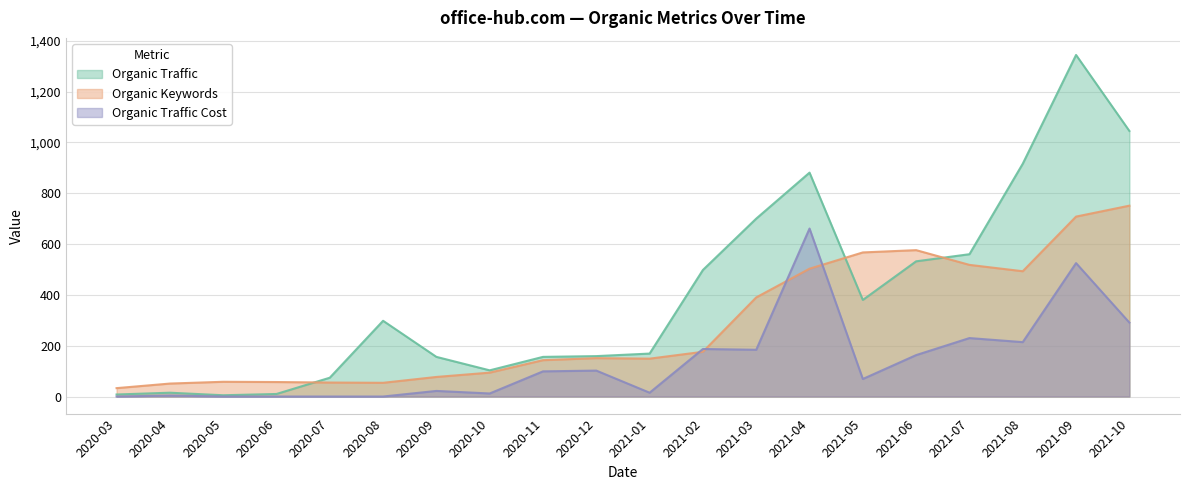

True or false: Organic Keywords has a value of 149 at 2021-01.

True